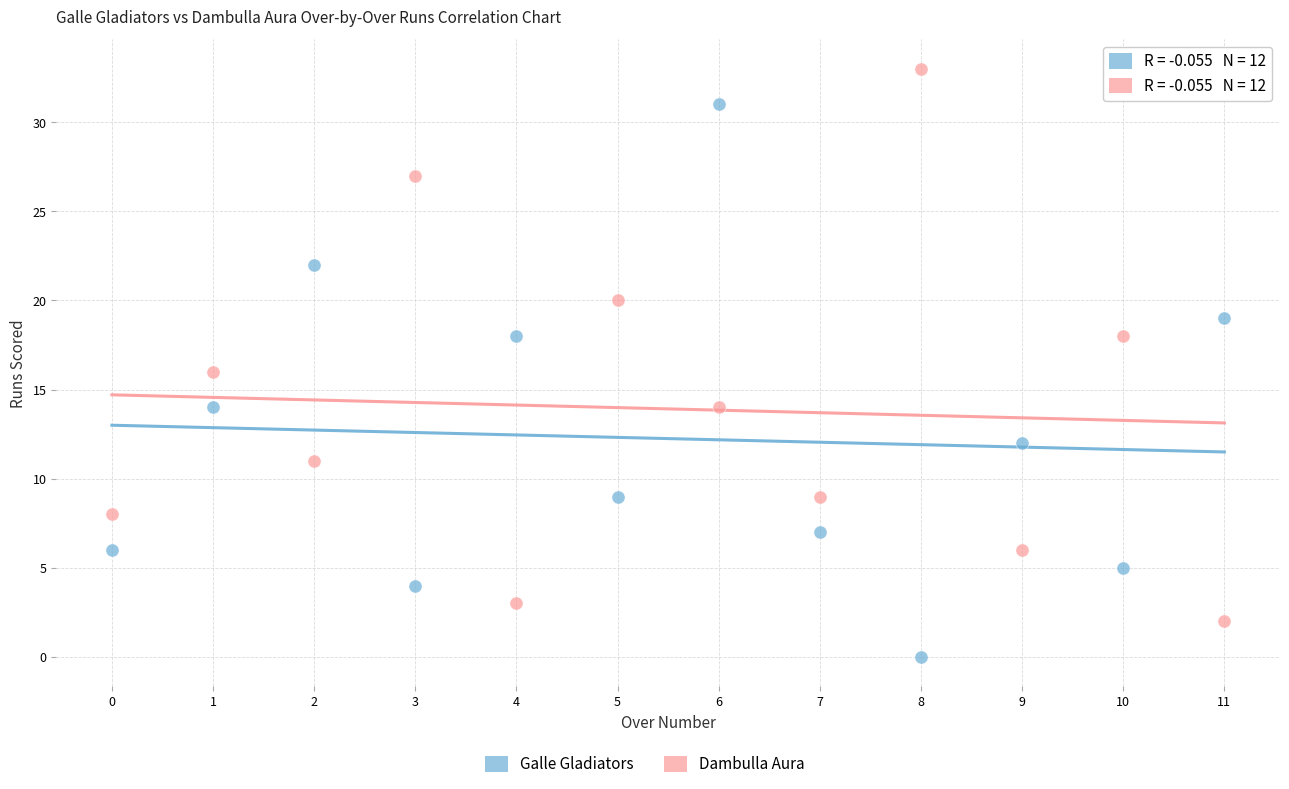

Across all data points, what is the range of Y values (max minus min)?

33